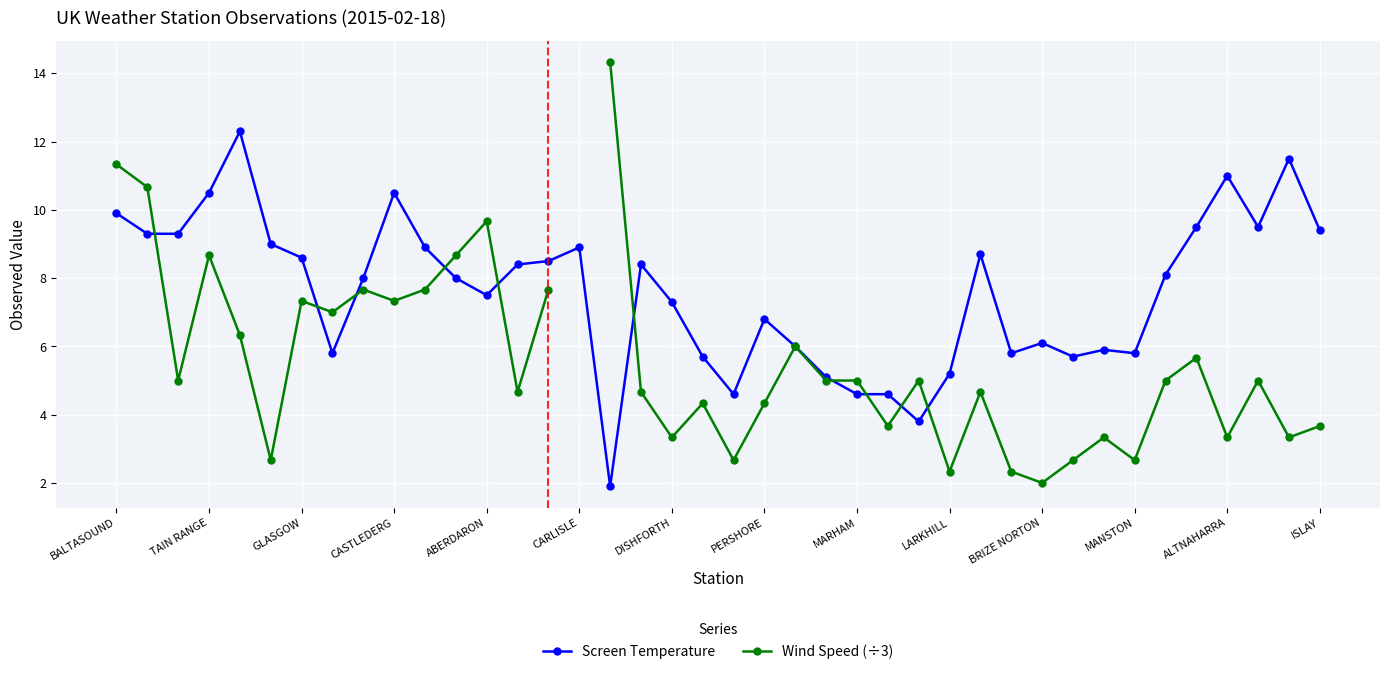

What is the maximum value for Screen Temperature?

12.3